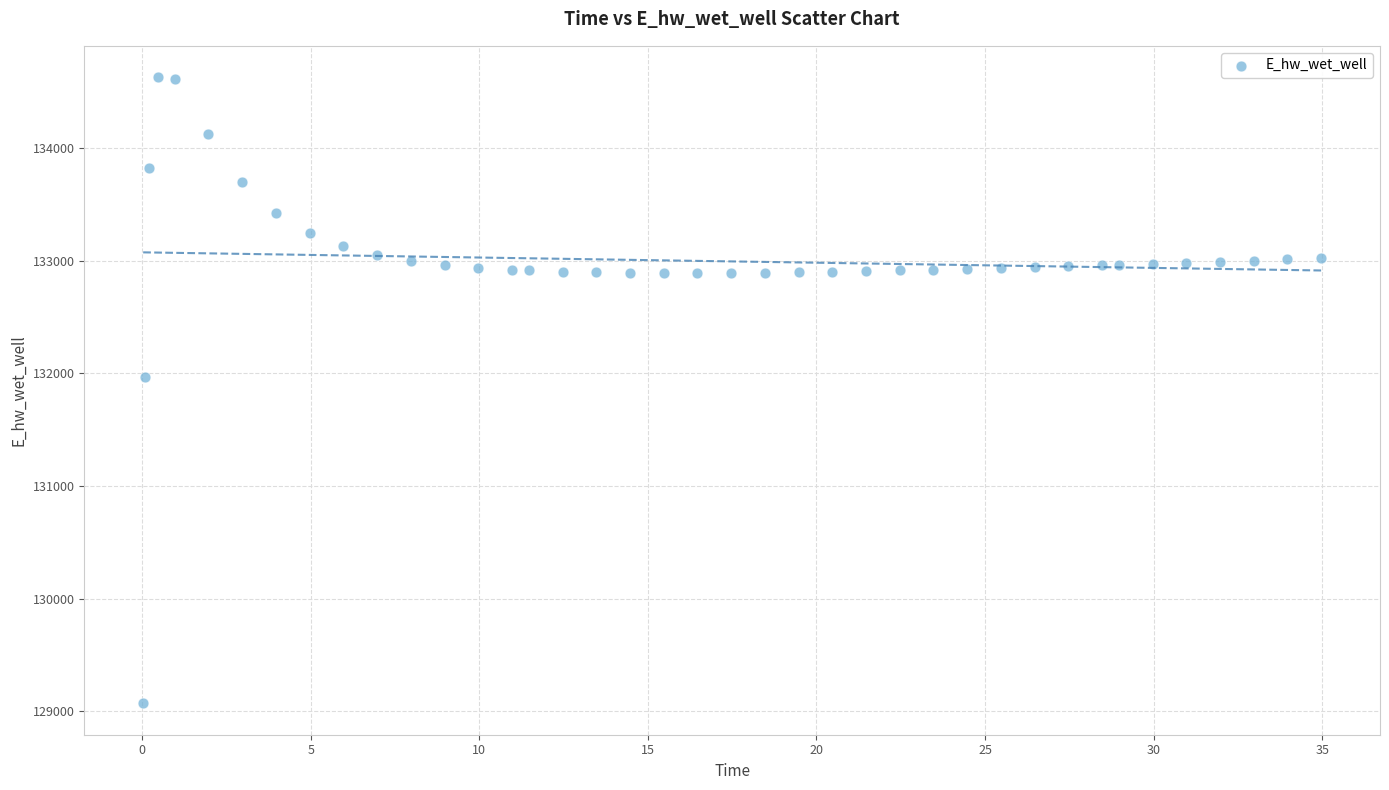

What Y value in the scatter plot is closest to 131849?

131970.0